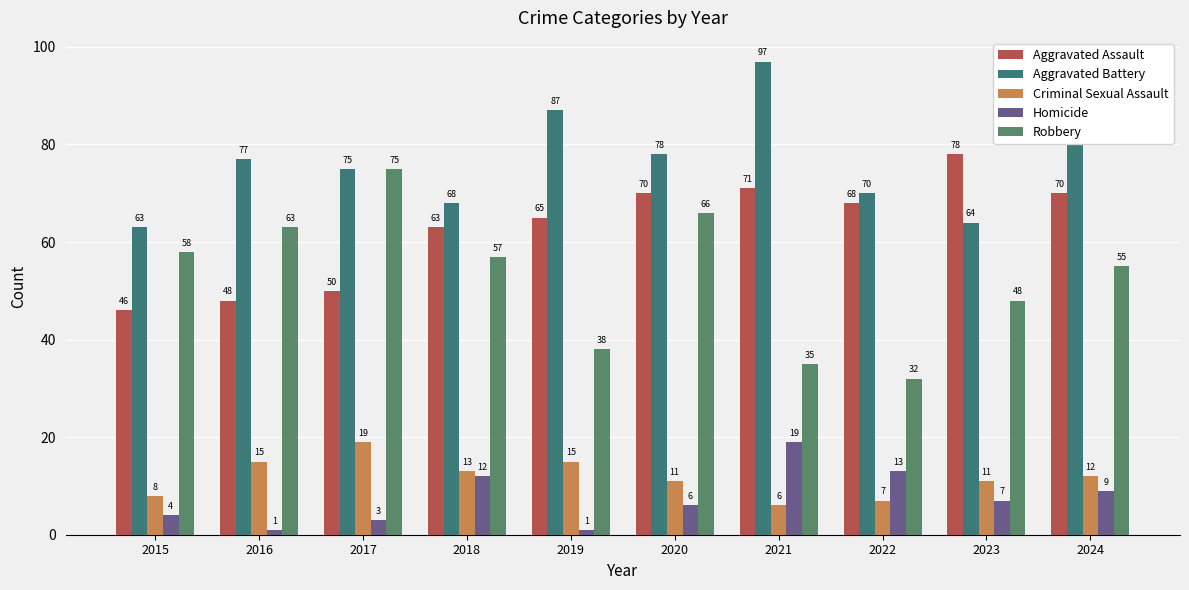

What is the lowest value of the Aggravated Assault series?

46